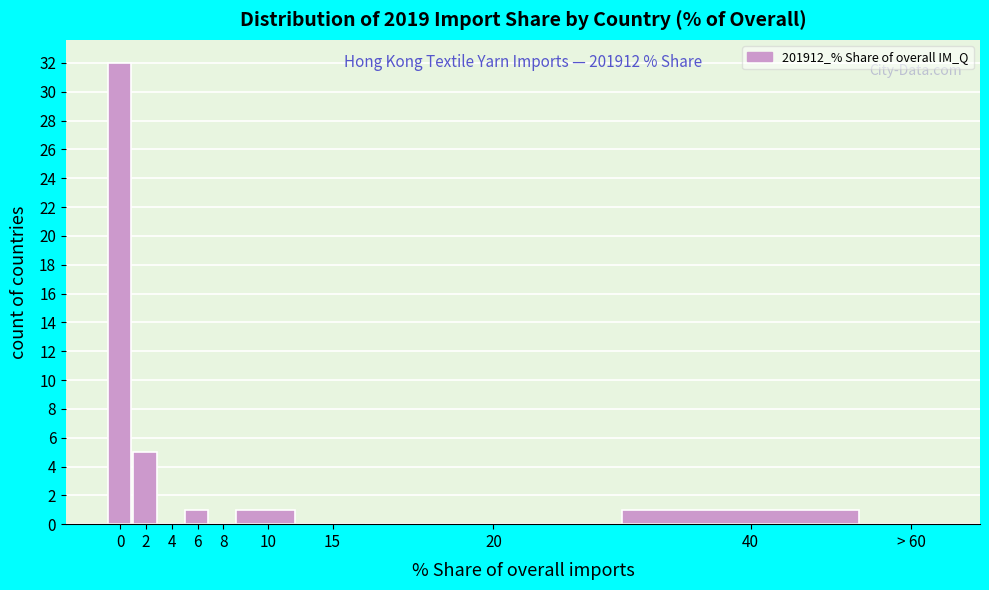

Reading right to left, list all the values displayed in this chart.

> 60=0	40=1	20=0	15=0	10=1	8=0	6=1	4=0	2=5	0=32